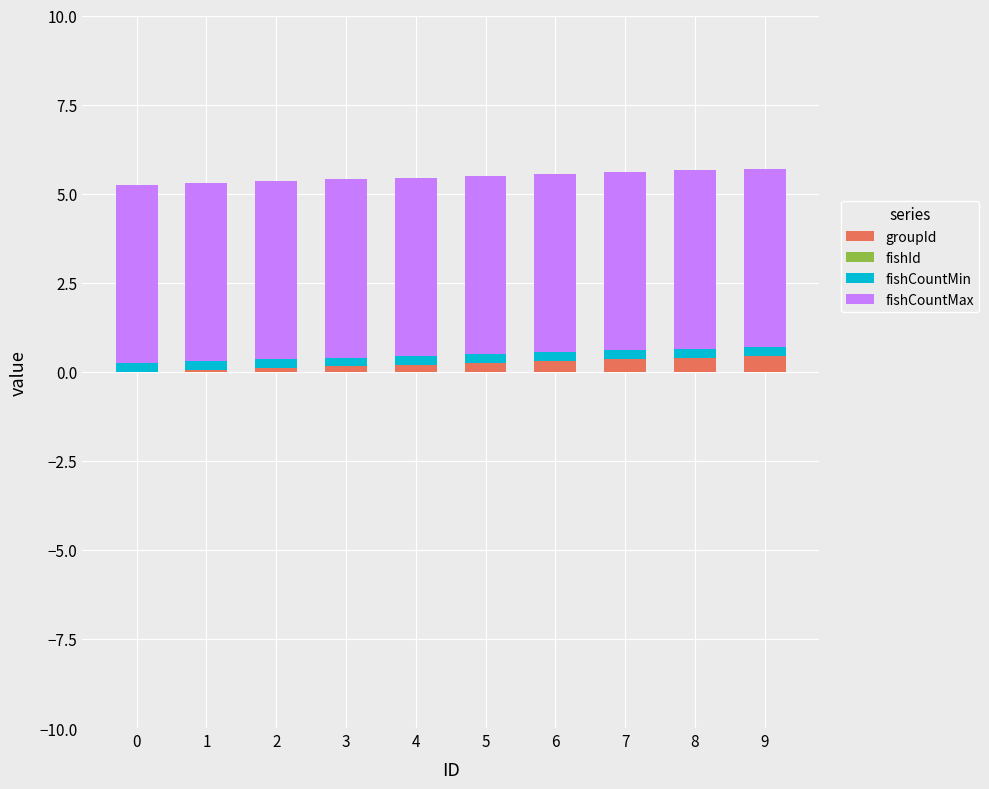

Does the chart contain stacked bars?

Yes